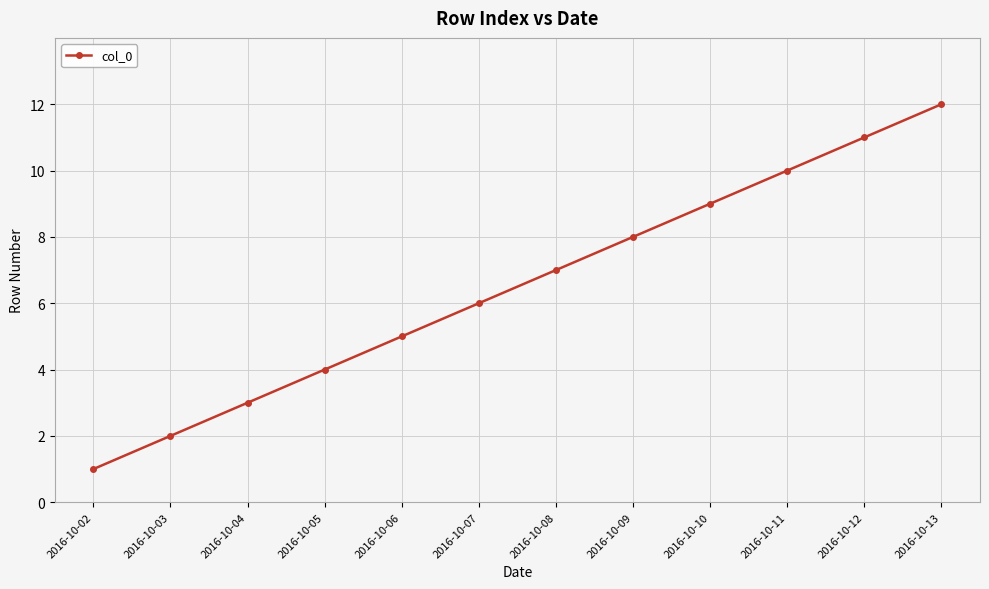

Reading left to right, list all the values displayed in this chart.

1	2	3	4	5	6	7	8	9	10	11	12